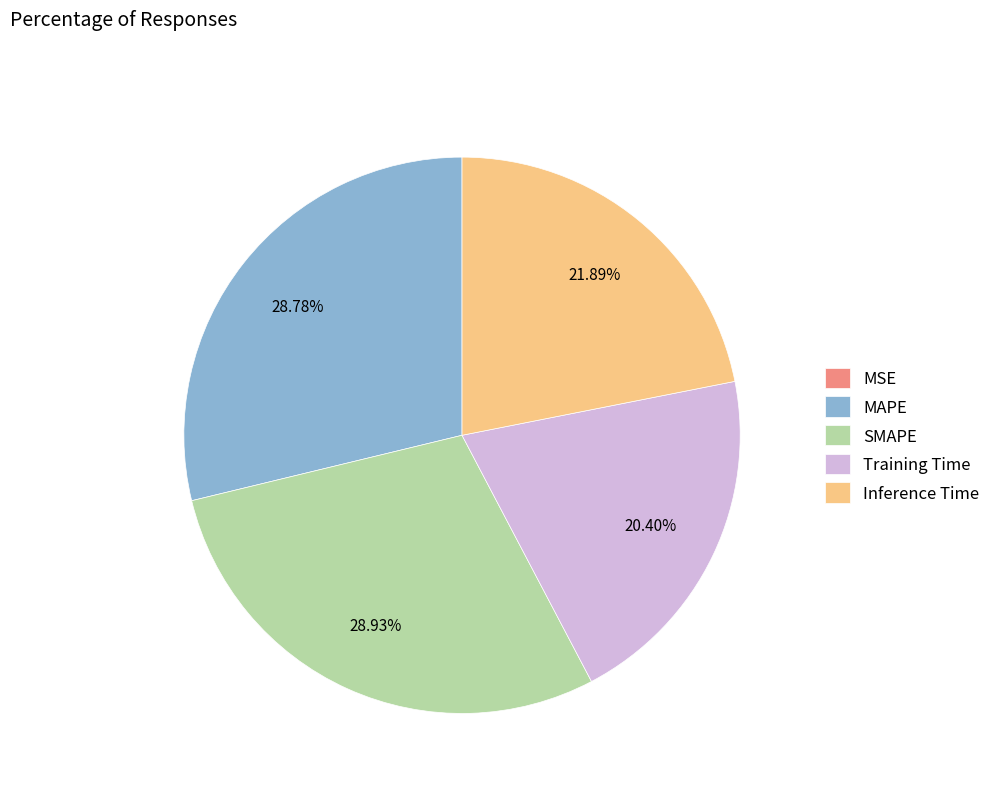

To the nearest percent, what is the difference between the MAPE and Training Time slice percentages?

8%